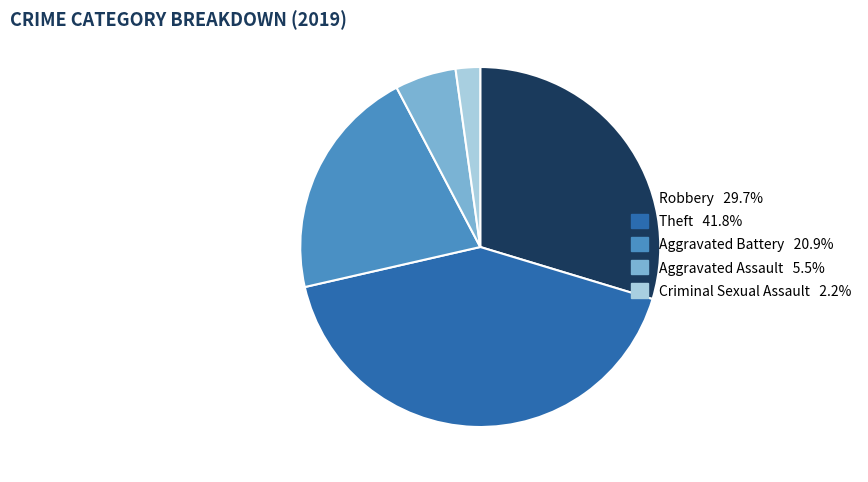

Is the sum of Theft 41.8% and Criminal Sexual Assault 2.2% greater than half?

No